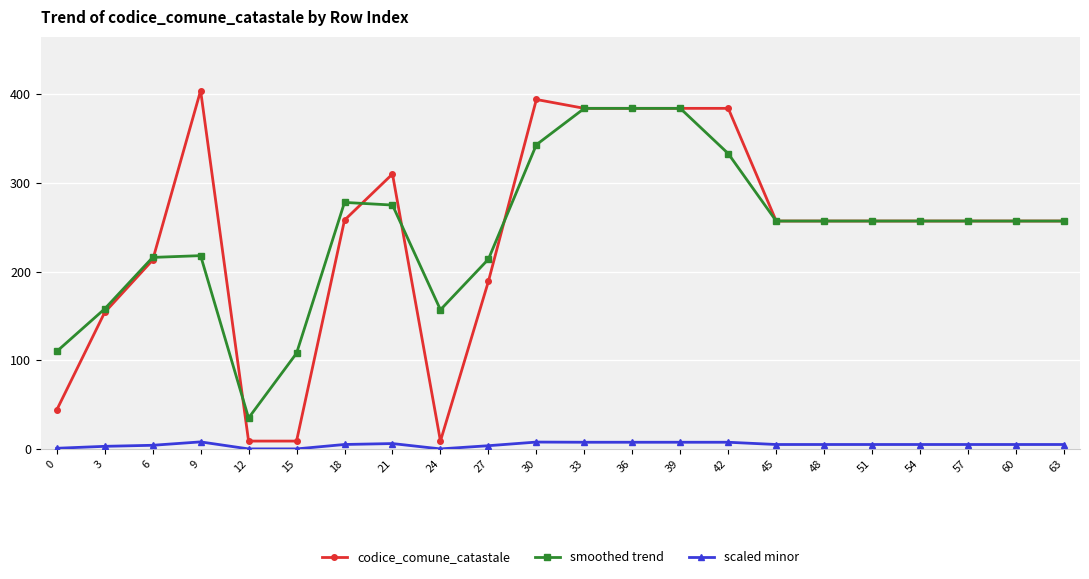

Where is the first local minimum for smoothed trend?

12